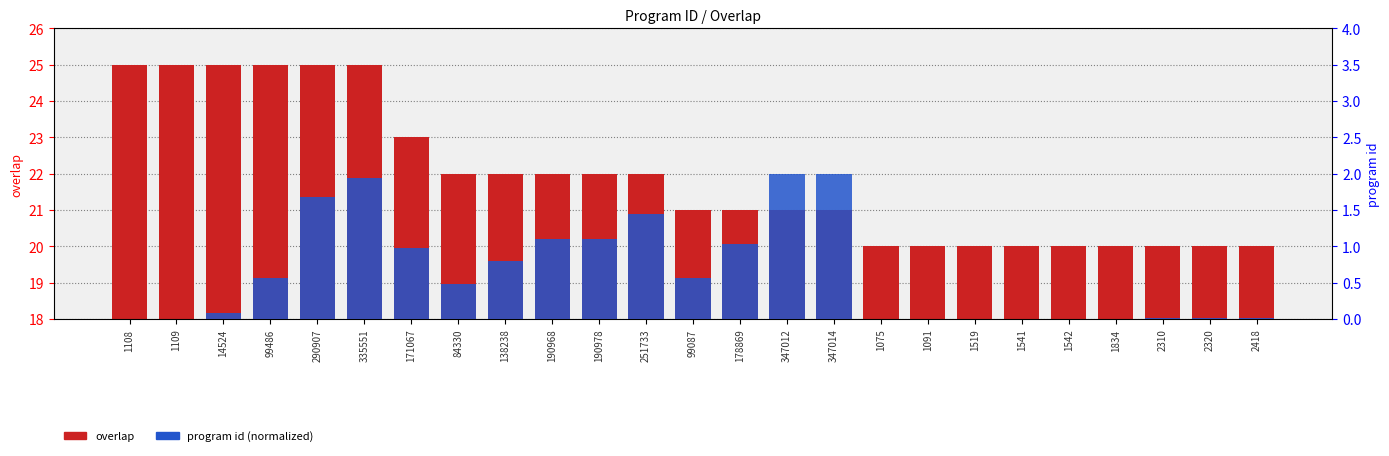

What is the average value of the program id (normalized) series?

0.6